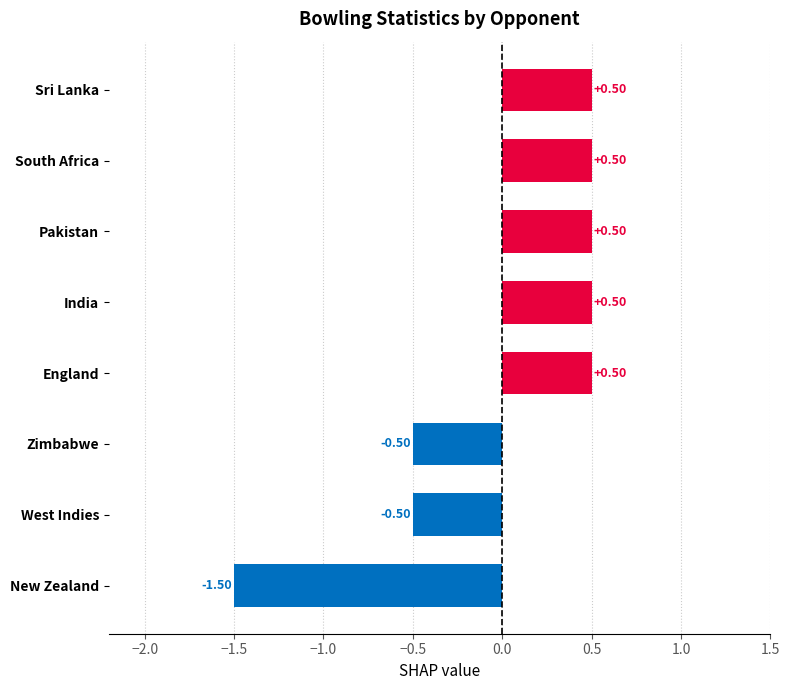

What is the difference between the maximum and minimum values?

2.0